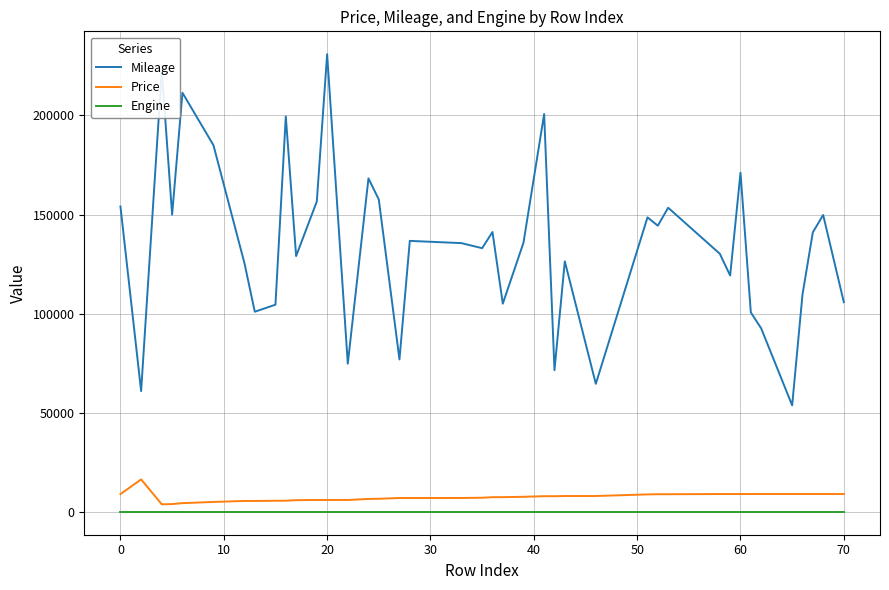

Which series has the largest total across all categories?

Mileage